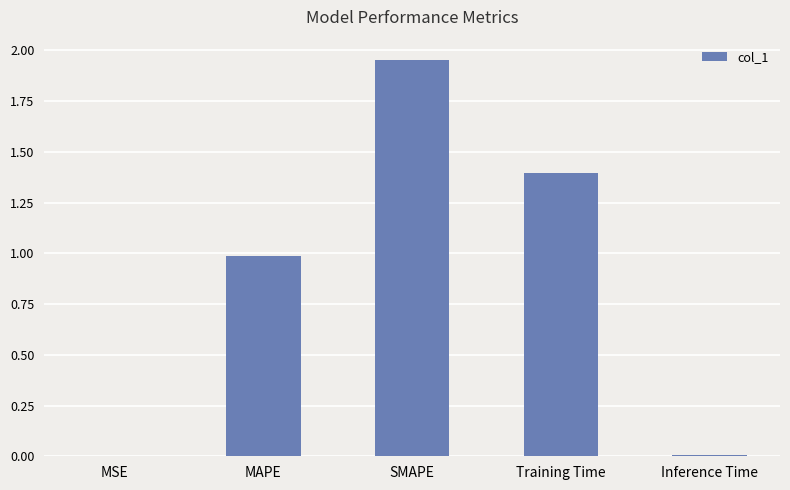

The chart shows a value of 1.7 at MAPE. True or false?

False